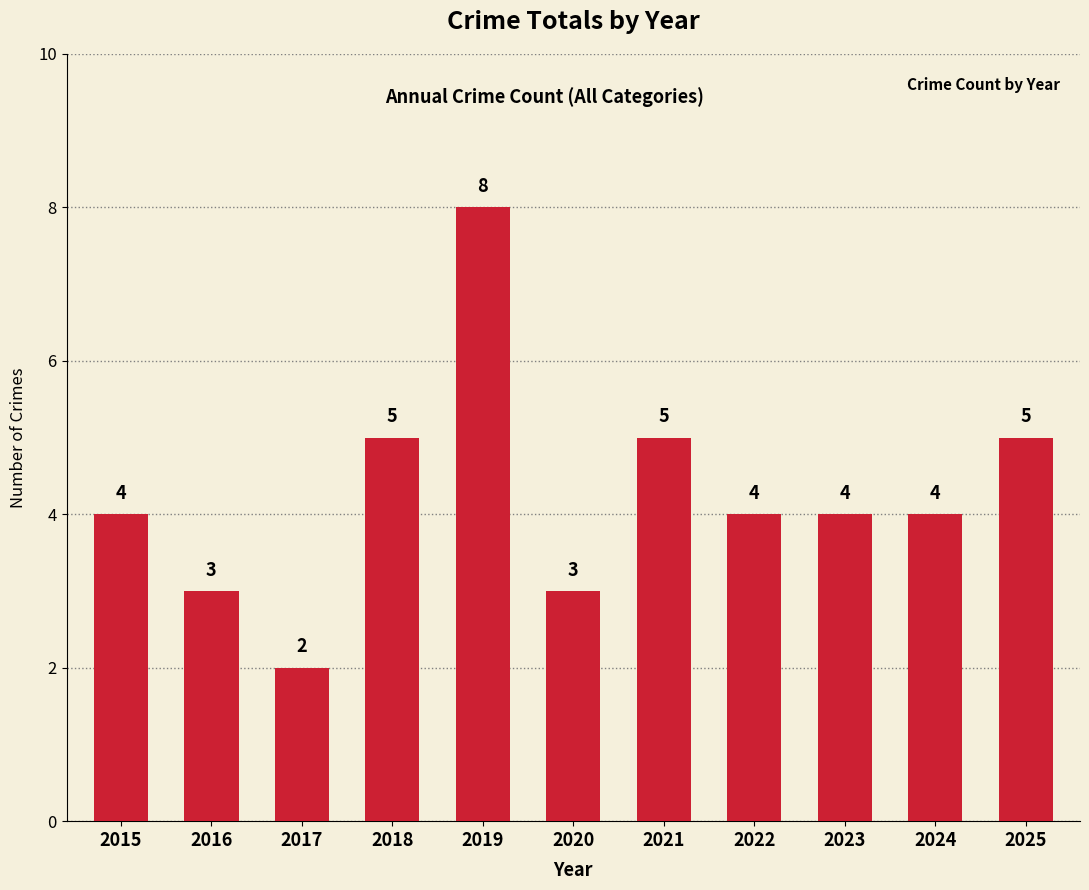

Is it true that the value at 2022 is 4?

True